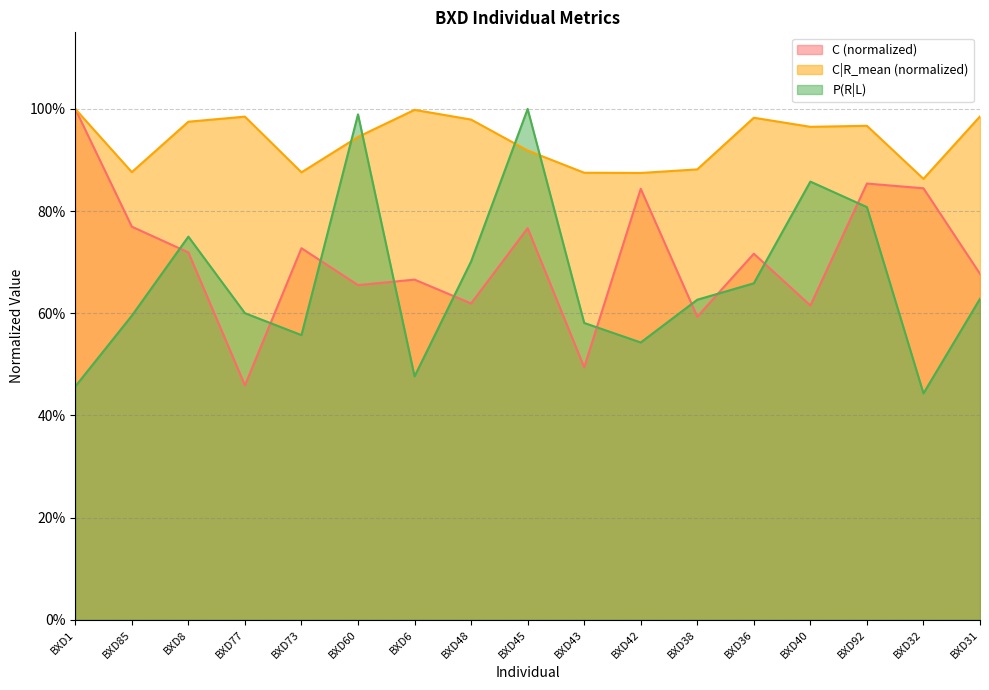

What is the total value across all series at BXD85?

2.2